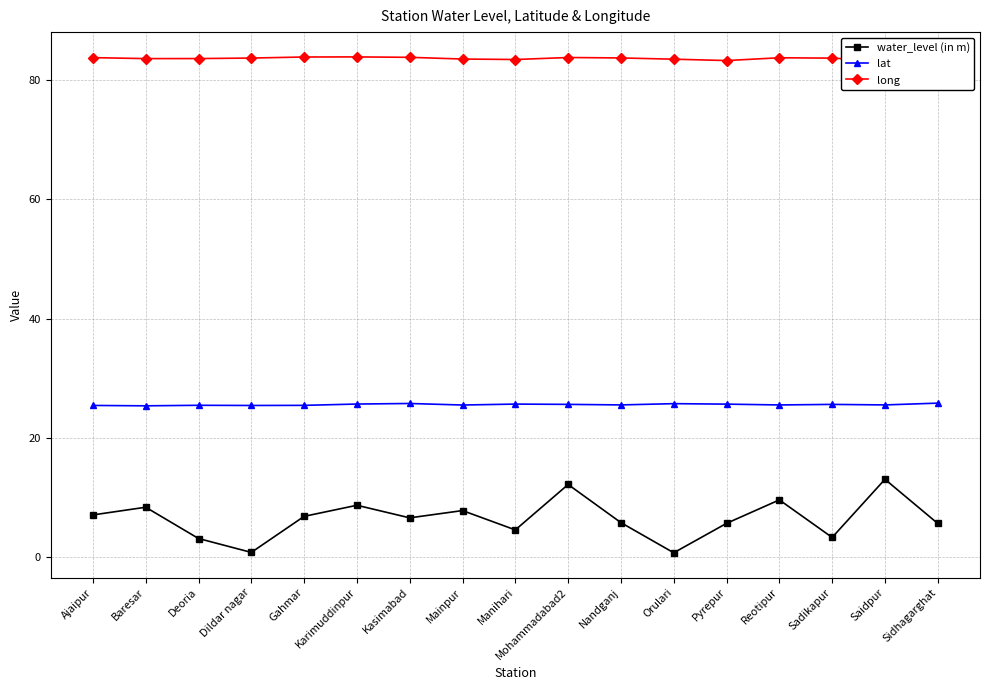

Reading right to left, what are all the values shown in this chart?

water_level (in m): Sidhagarghat=5.7	Saidpur=13.1	Sadikapur=3.3	Reotipur=9.6	Pyrepur=5.7	Orulari=0.8	Nandganj=5.8	Mohammadabad2=12.2	Manihari=4.6	Mainpur=7.8	Kasimabad=6.6	Karimuddinpur=8.7	Gahmar=6.9	Dildar nagar=0.8	Deoria=3.2	Baresar=8.4	Ajaipur=7.1
lat: Sidhagarghat=25.8	Saidpur=25.5	Sadikapur=25.6	Reotipur=25.5	Pyrepur=25.7	Orulari=25.8	Nandganj=25.5	Mohammadabad2=25.6	Manihari=25.7	Mainpur=25.5	Kasimabad=25.8	Karimuddinpur=25.7	Gahmar=25.5	Dildar nagar=25.4	Deoria=25.5	Baresar=25.4	Ajaipur=25.5
long: Sidhagarghat=83.7	Saidpur=83.2	Sadikapur=83.6	Reotipur=83.7	Pyrepur=83.2	Orulari=83.5	Nandganj=83.7	Mohammadabad2=83.8	Manihari=83.4	Mainpur=83.5	Kasimabad=83.8	Karimuddinpur=83.9	Gahmar=83.8	Dildar nagar=83.7	Deoria=83.6	Baresar=83.6	Ajaipur=83.7